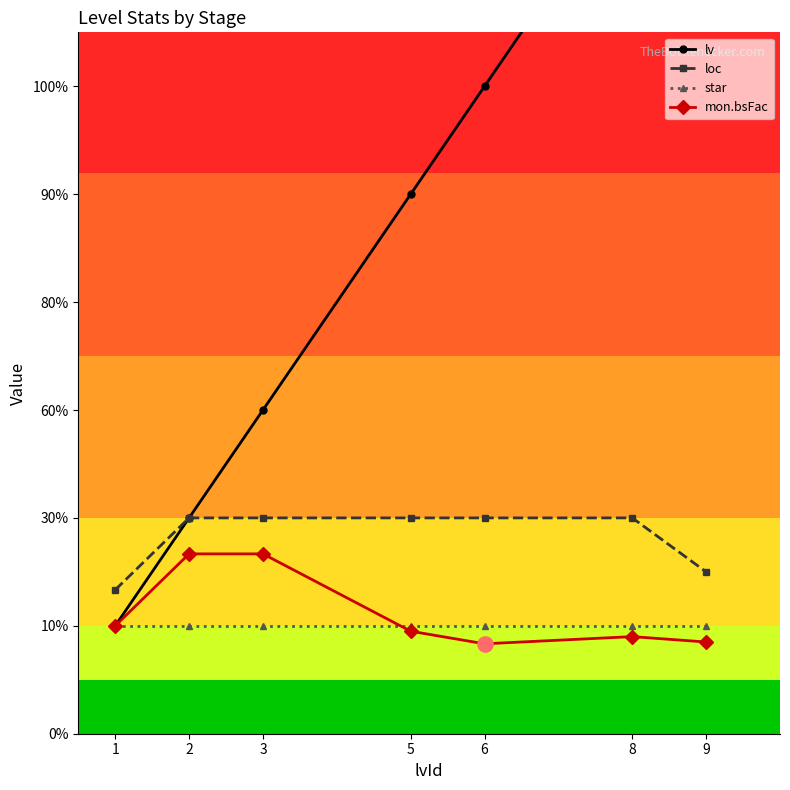

Which series has the largest total across all categories?

lv